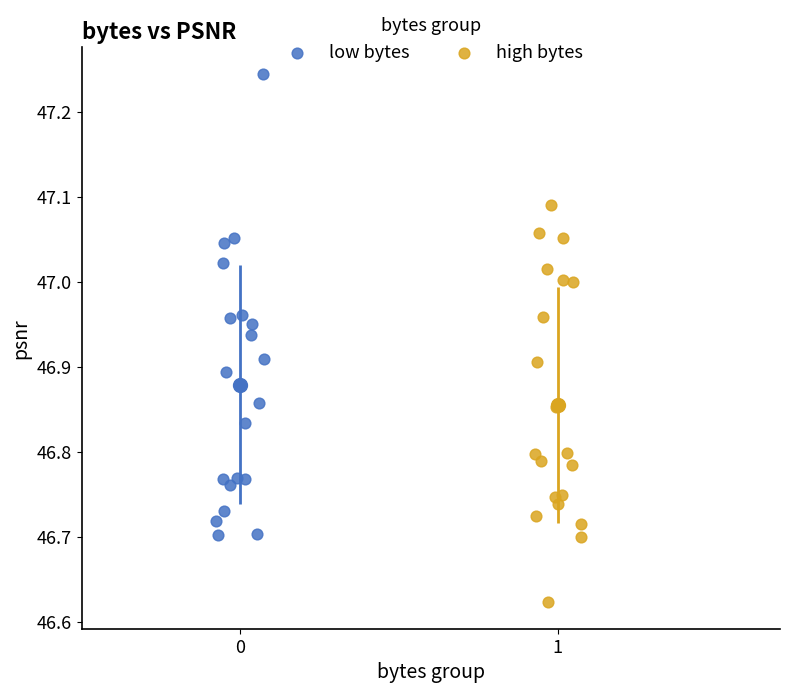

Which series has the widest spread of Y values?

low bytes